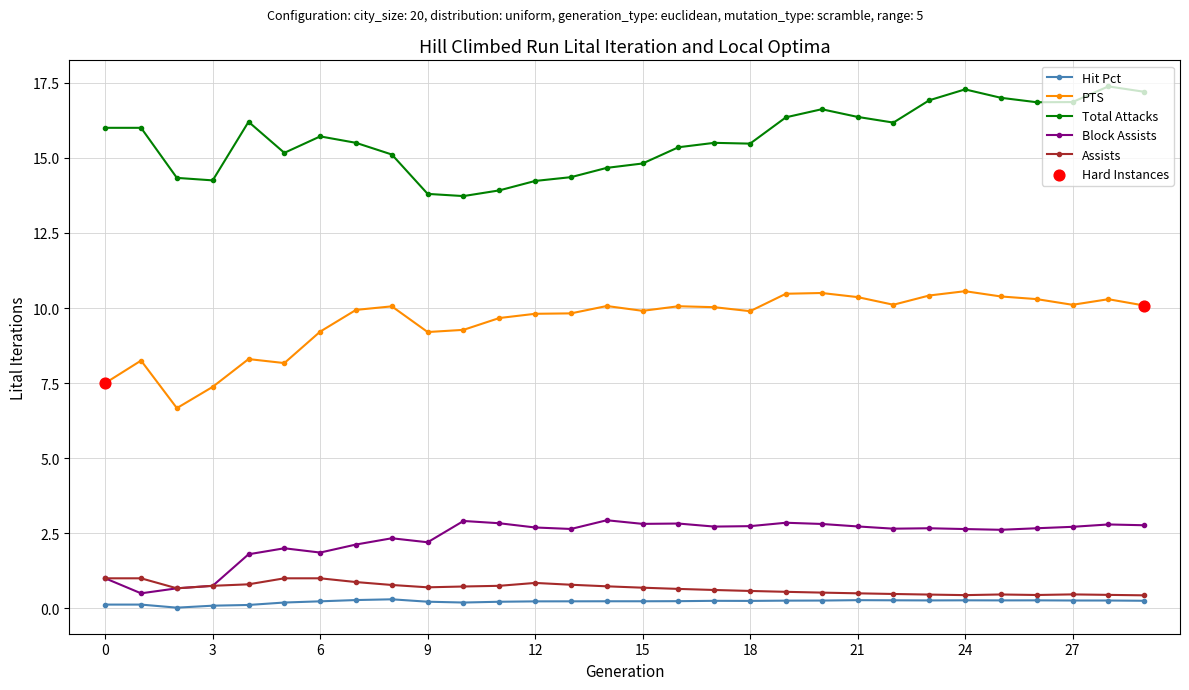

At how many categories does at least one series exceed 8?

30